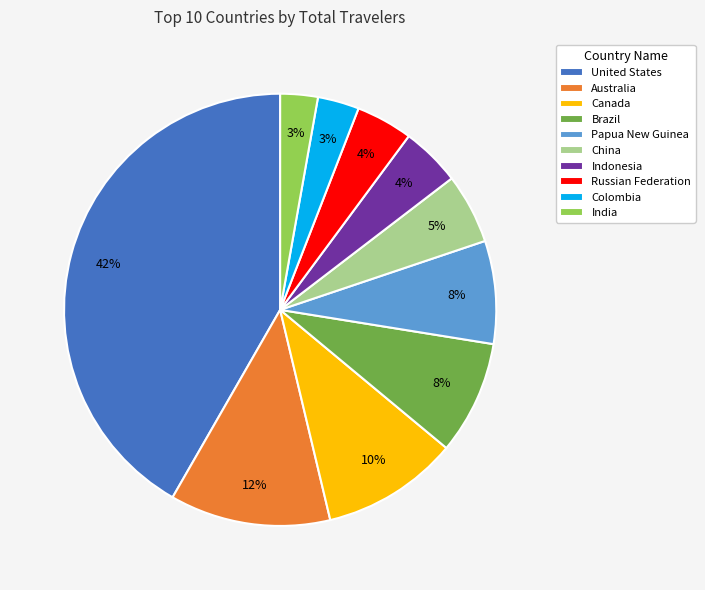

Does China account for over 50% of the chart?

No